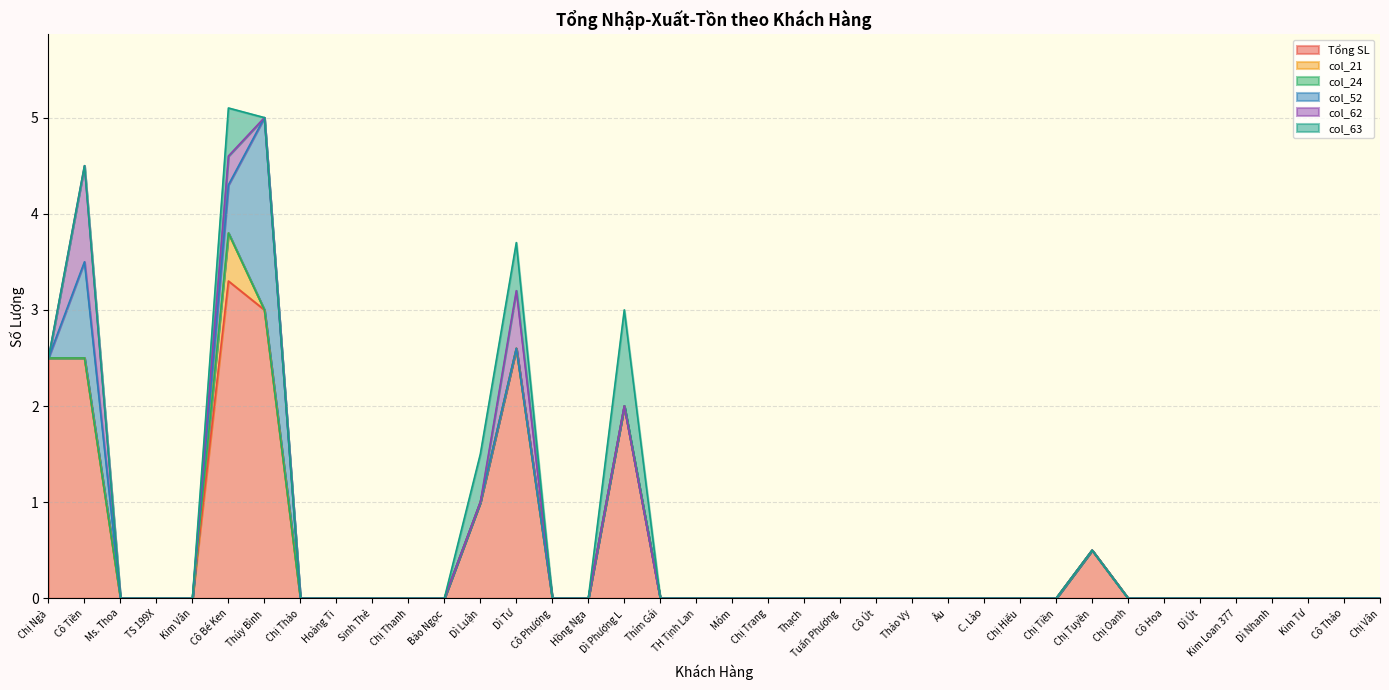

Reading right to left, extract all data points from this chart.

Tổng SL: 0.0	0.0	0.0	0.0	0.0	0.0	0.0	0.0	0.5	0.0	0.0	0.0	0.0	0.0	0.0	0.0	0.0	0.0	0.0	0.0	0.0	2.0	0.0	0.0	2.6	1.0	0.0	0.0	0.0	0.0	0.0	3.0	3.3	0.0	0.0	0.0	2.5	2.5
col_21: 0.0	0.0	0.0	0.0	0.0	0.0	0.0	0.0	0.0	0.0	0.0	0.0	0.0	0.0	0.0	0.0	0.0	0.0	0.0	0.0	0.0	0.0	0.0	0.0	0.0	0.0	0.0	0.0	0.0	0.0	0.0	0.0	0.5	0.0	0.0	0.0	0.0	0.0
col_24: 0.0	0.0	0.0	0.0	0.0	0.0	0.0	0.0	0.0	0.0	0.0	0.0	0.0	0.0	0.0	0.0	0.0	0.0	0.0	0.0	0.0	0.0	0.0	0.0	0.0	0.0	0.0	0.0	0.0	0.0	0.0	0.0	0.0	0.0	0.0	0.0	0.0	0.0
col_52: 0.0	0.0	0.0	0.0	0.0	0.0	0.0	0.0	0.0	0.0	0.0	0.0	0.0	0.0	0.0	0.0	0.0	0.0	0.0	0.0	0.0	0.0	0.0	0.0	0.0	0.0	0.0	0.0	0.0	0.0	0.0	2.0	0.5	0.0	0.0	0.0	1.0	0.0
col_62: 0.0	0.0	0.0	0.0	0.0	0.0	0.0	0.0	0.0	0.0	0.0	0.0	0.0	0.0	0.0	0.0	0.0	0.0	0.0	0.0	0.0	0.0	0.0	0.0	0.6	0.0	0.0	0.0	0.0	0.0	0.0	0.0	0.3	0.0	0.0	0.0	1.0	0.0
col_63: 0.0	0.0	0.0	0.0	0.0	0.0	0.0	0.0	0.0	0.0	0.0	0.0	0.0	0.0	0.0	0.0	0.0	0.0	0.0	0.0	0.0	1.0	0.0	0.0	0.5	0.5	0.0	0.0	0.0	0.0	0.0	0.0	0.5	0.0	0.0	0.0	0.0	0.0